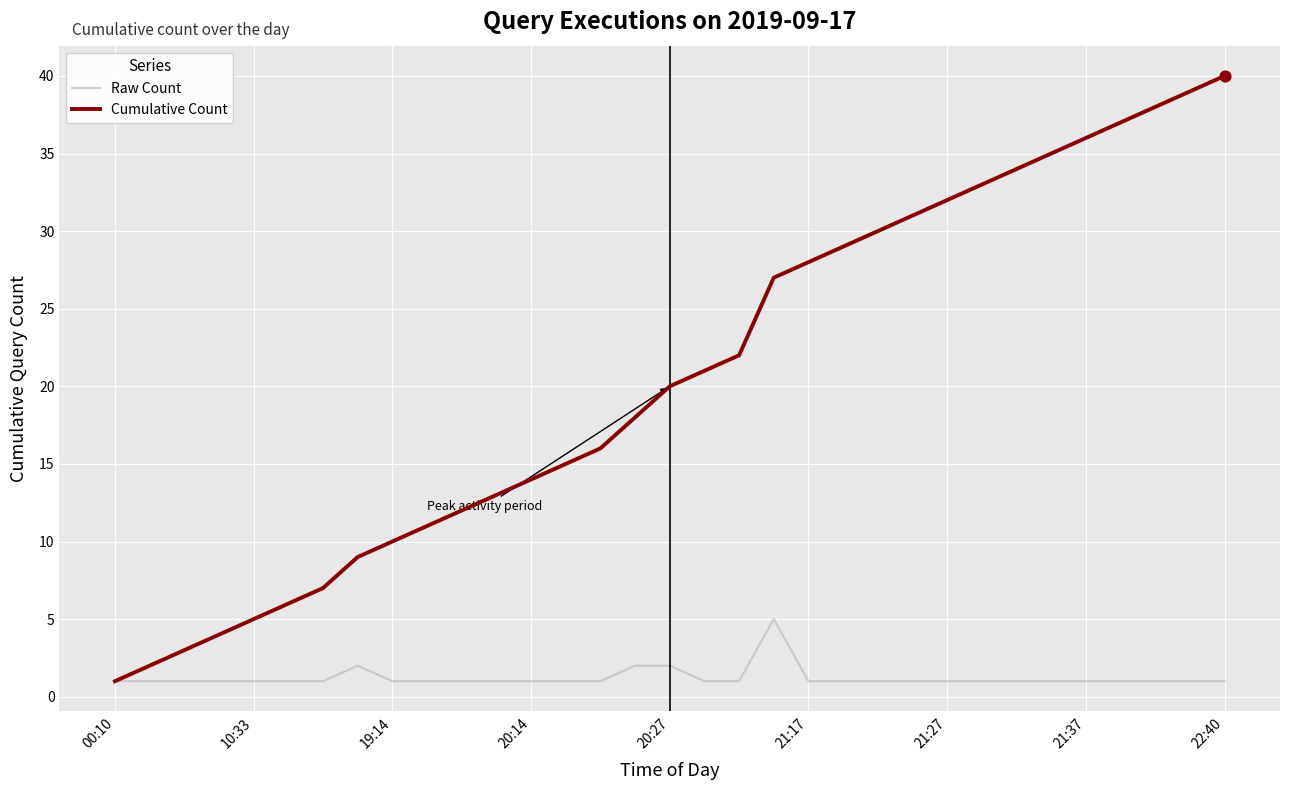

Which series has the widest spread of values?

Cumulative Count